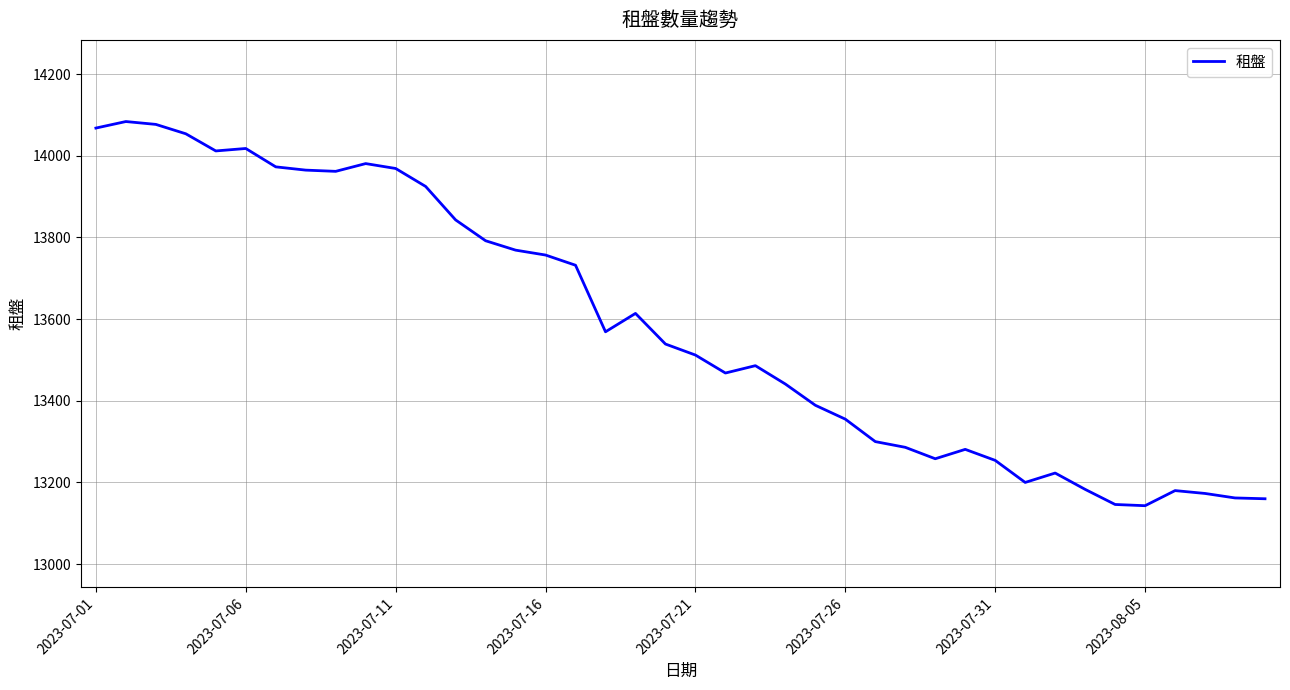

What is the difference between the maximum and minimum values?

941